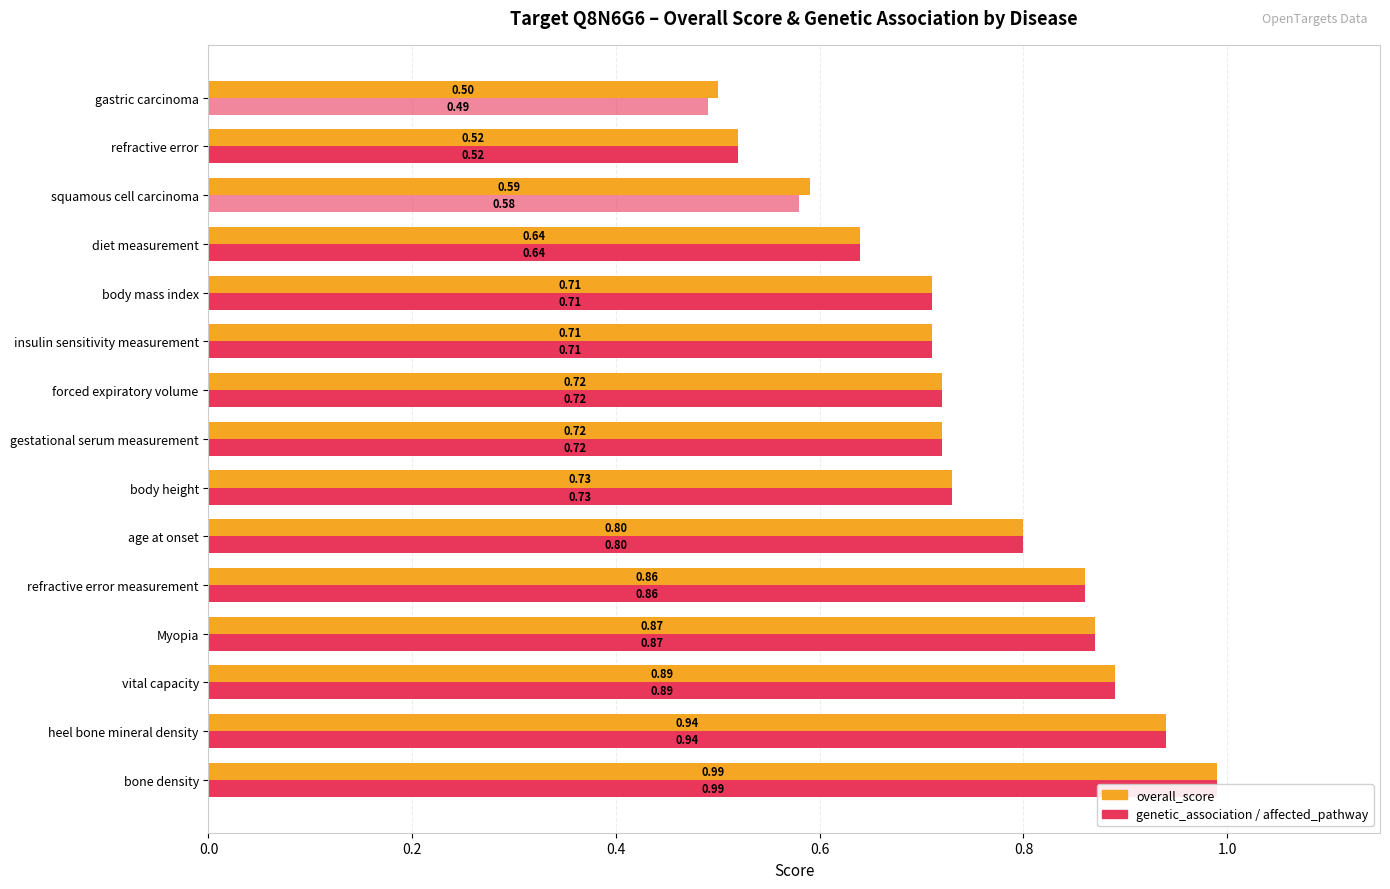

The value of affected_pathway at heel bone mineral density is 0.4. True or false?

False